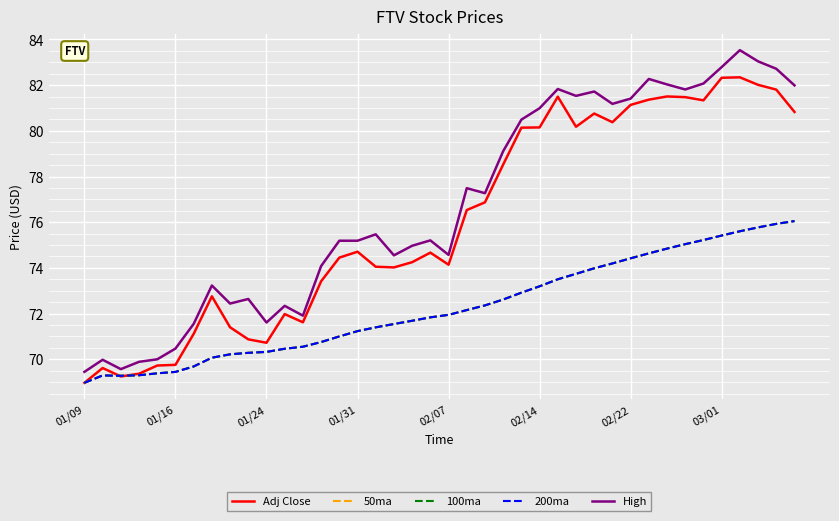

What is the difference between the maximum and minimum values in the 100ma series?

7.1